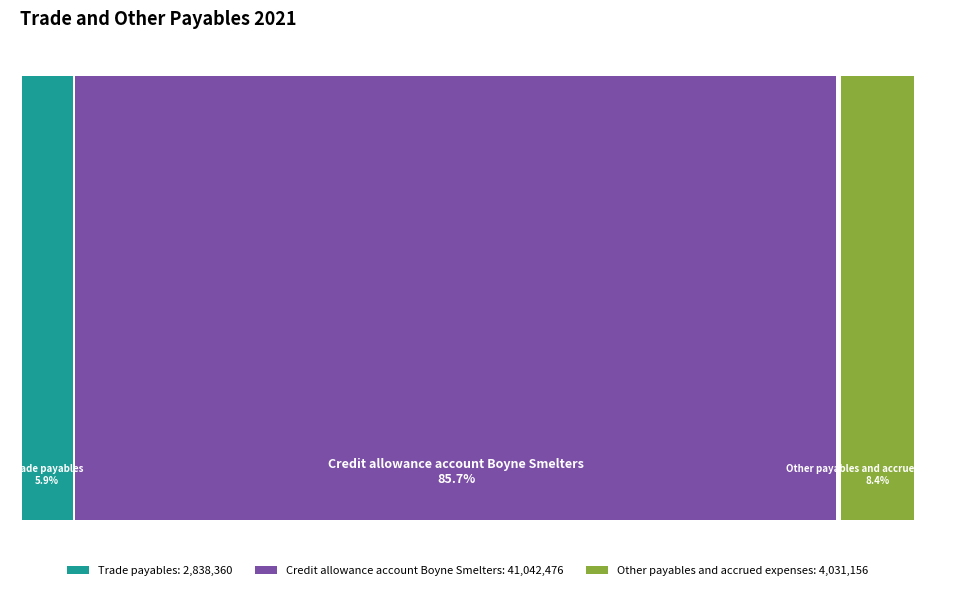

What percentage is the Credit allowance account Boyne Smelters slice, to the nearest percent?

86%